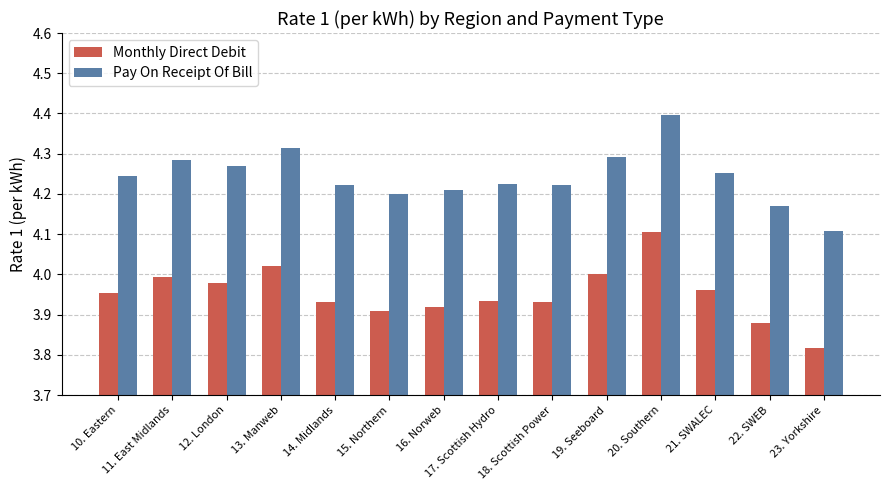

At how many categories does at least one series exceed 3?

14